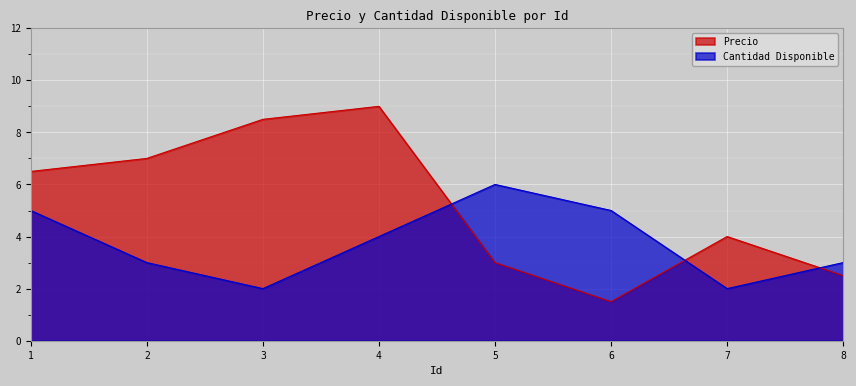

Which series ends up on top after the final intersection of Cantidad Disponible and Precio?

Cantidad Disponible